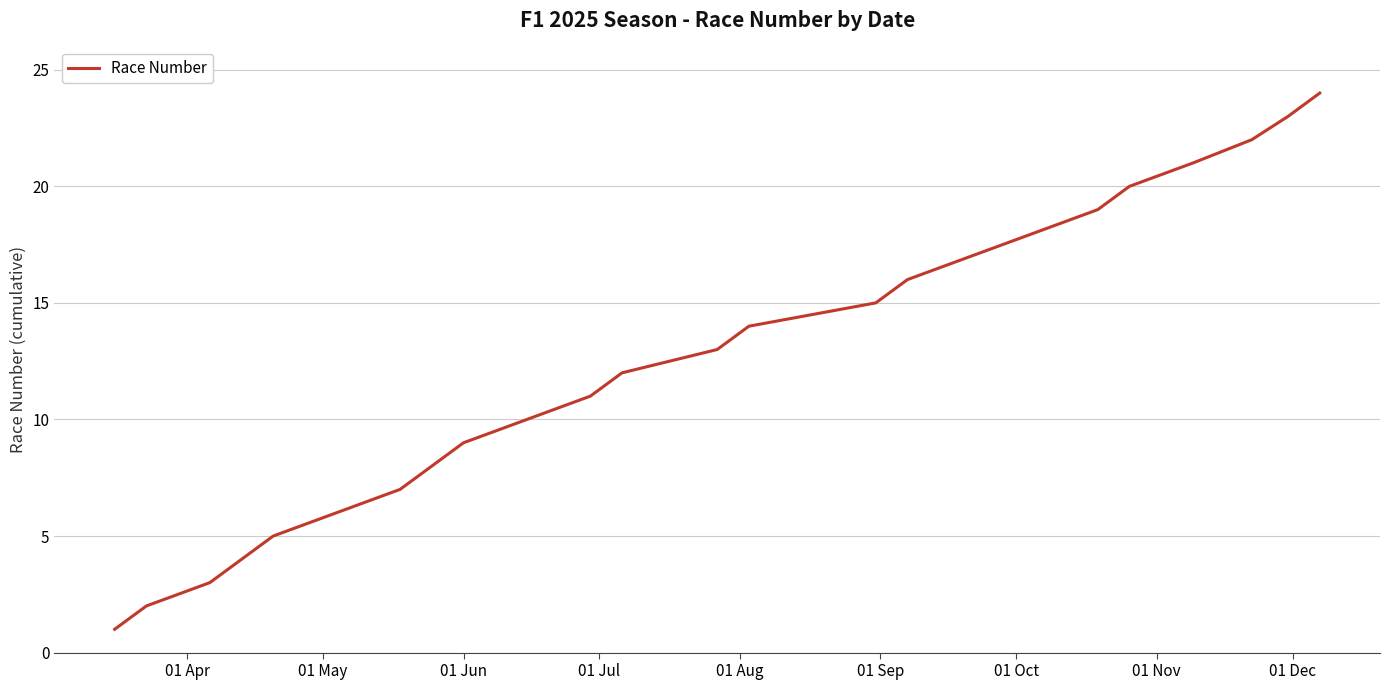

How many distinct data groups are displayed?

1